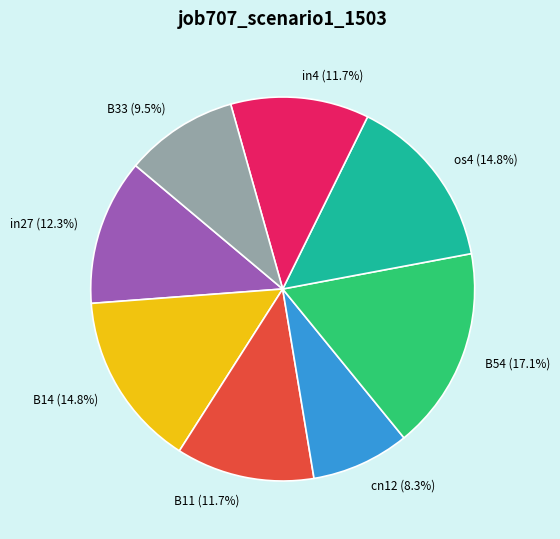

How many segments does this pie chart have?

8